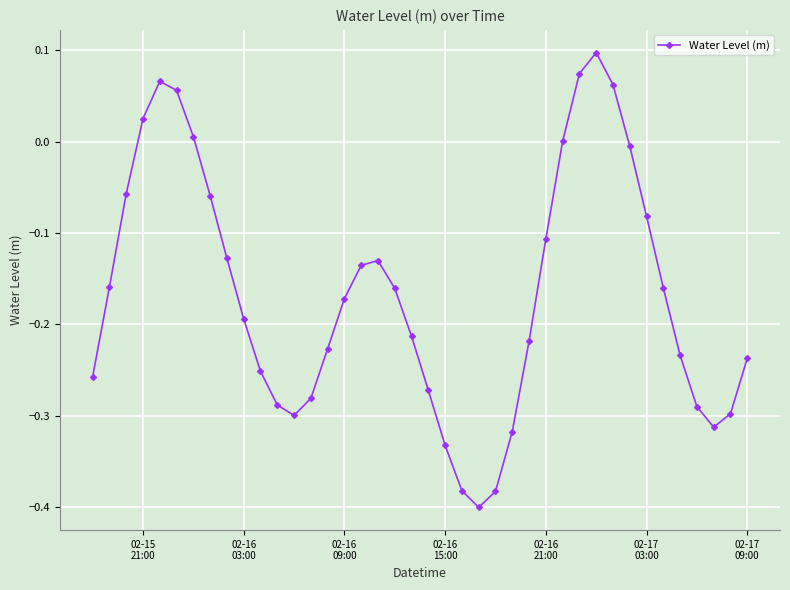

What is the sum of all values?

-6.7